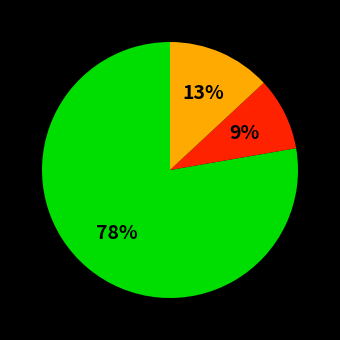

Does any single category account for the majority?

Yes